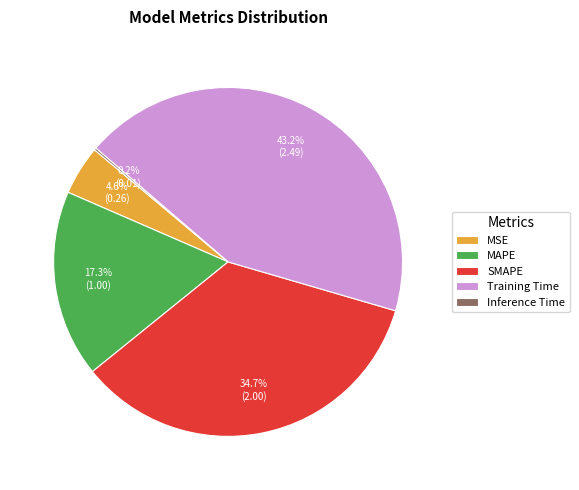

To the nearest percent, what portion does Training Time represent?

43%